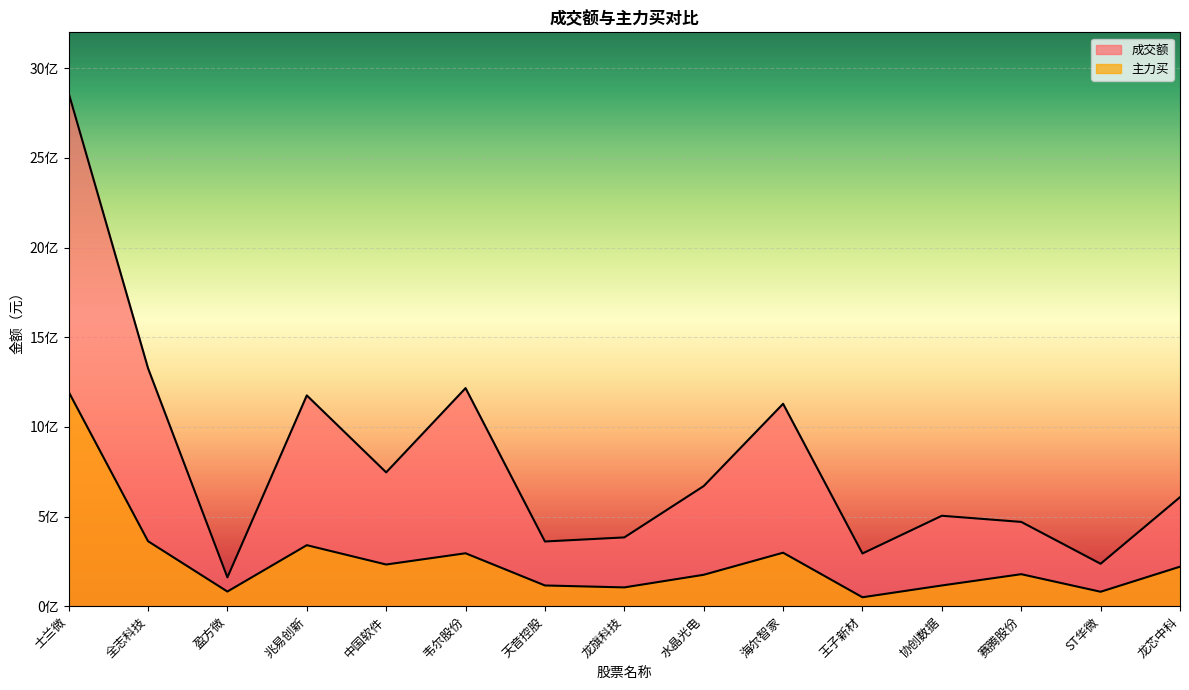

Which series has the largest total across all categories?

成交额